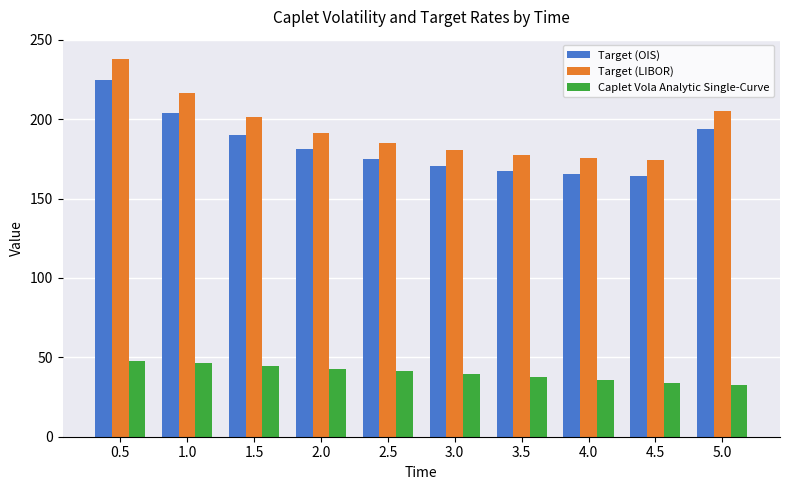

What are all the series names shown in the legend?

Target (OIS), Target (LIBOR), Caplet Vola Analytic Single-Curve